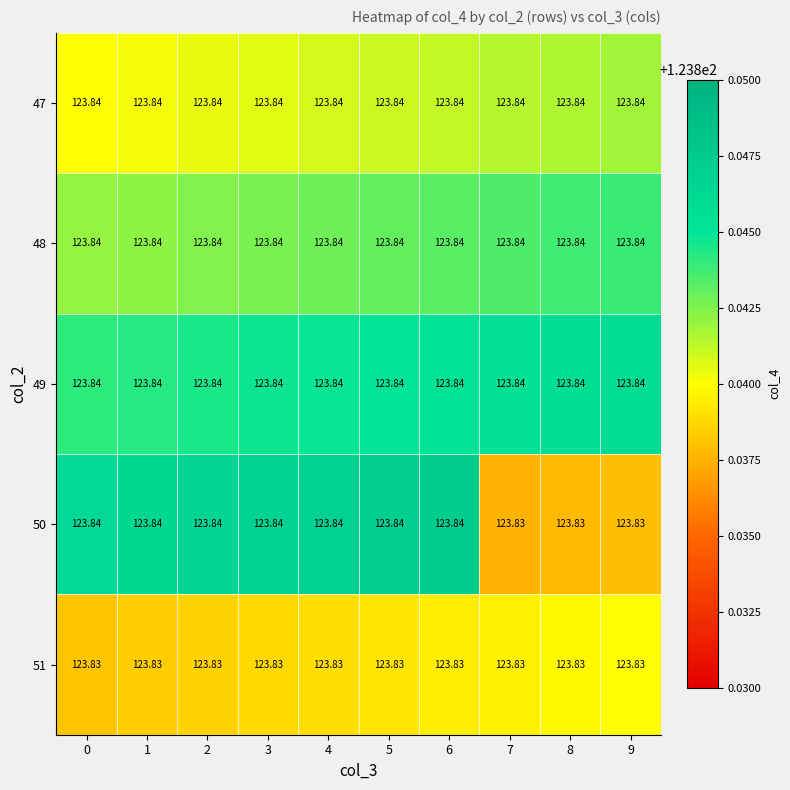

Is the value of 51 at 3 greater than the value of 47 at 0?

No